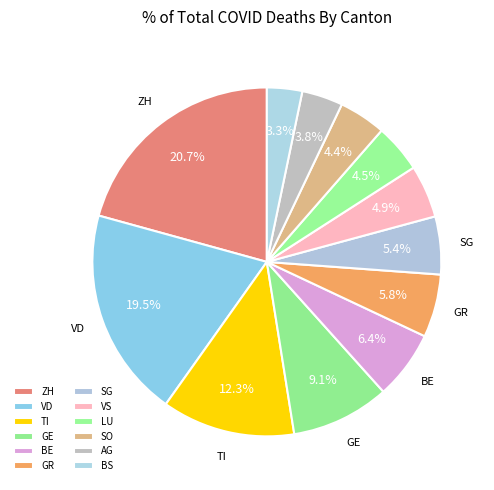

True or false: GE accounts for 19% of the total.

False